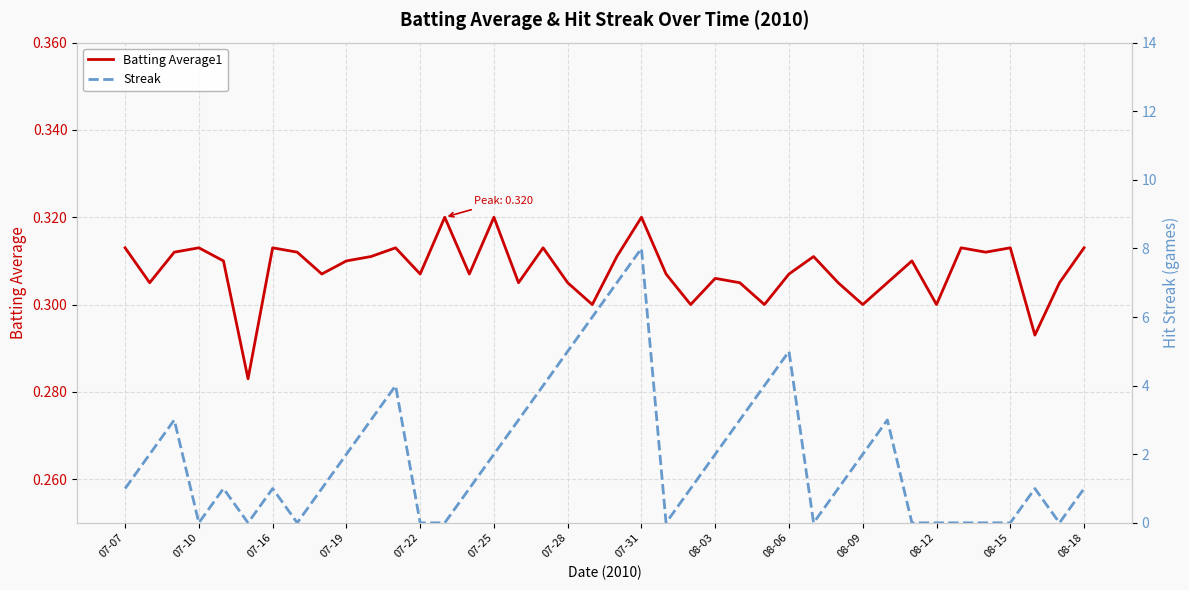

What position from the left is 25?

26